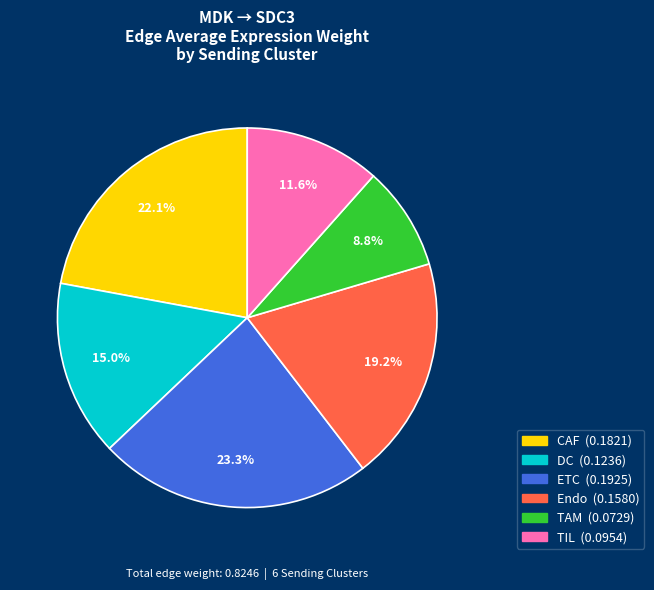

What is the smallest slice in the pie chart?

TAM